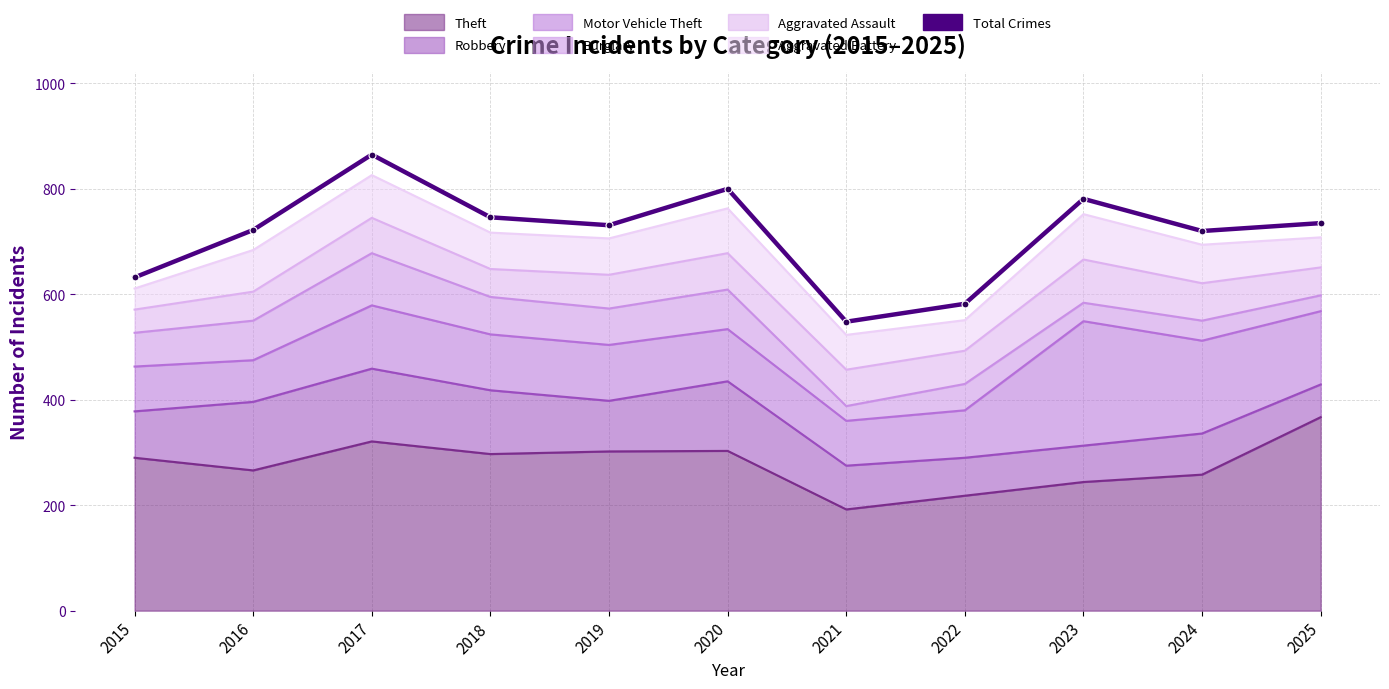

The value at 2020 is 800. True or false?

True